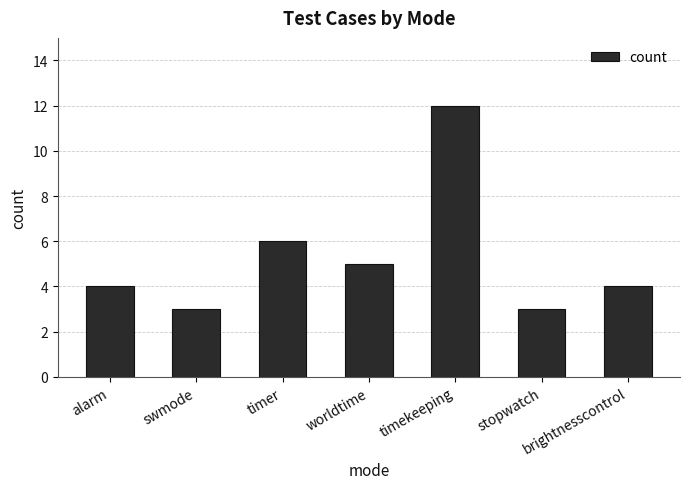

The chart shows a value of 9 at worldtime. True or false?

False